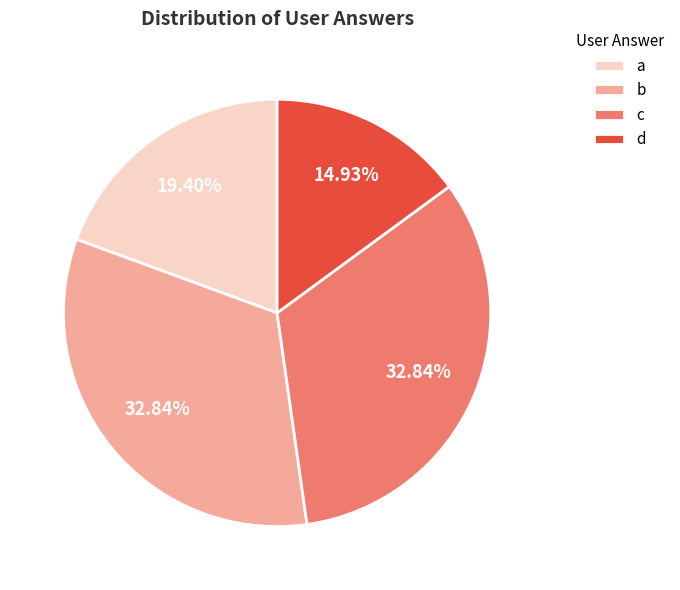

The c slice represents 45% of the pie. True or false?

False